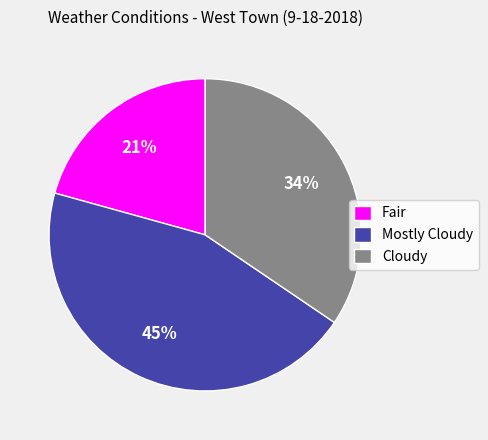

Does Fair represent more than half of the total?

No